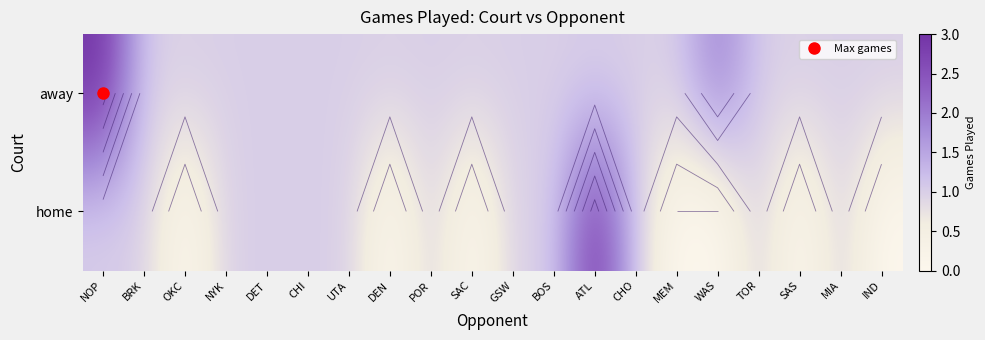

What value does the home series have at TOR?

1